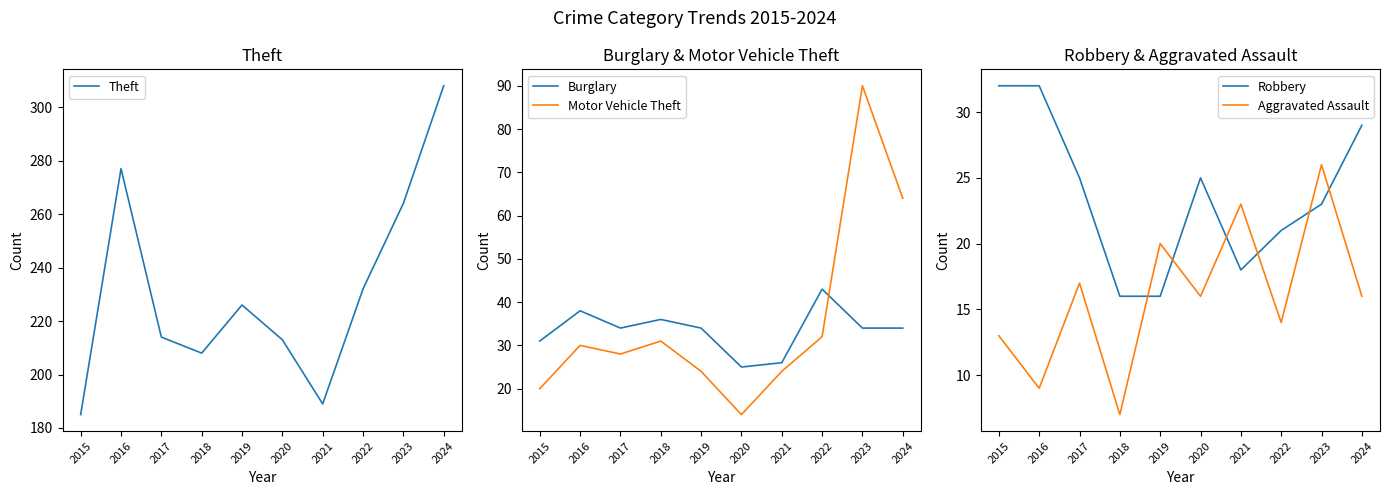

Does the chart display data point markers on the line(s)?

No